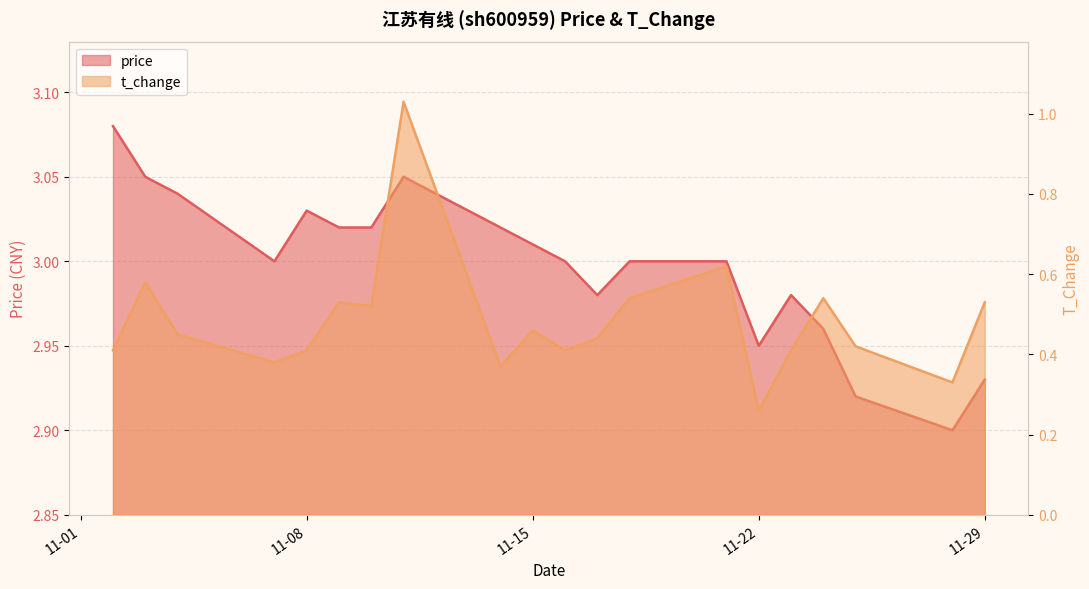

Is it true that price equals 3.9 at 2022-11-14?

False